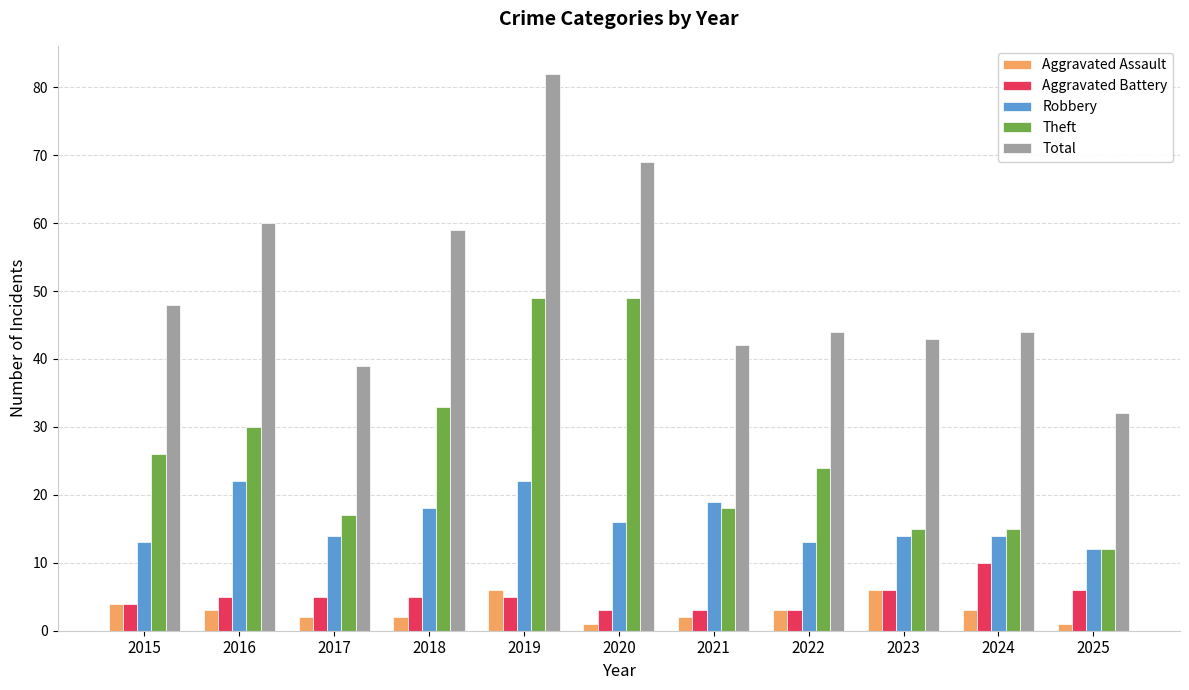

Is the value of Total at 2025 greater than the value of Aggravated Assault at 2023?

Yes